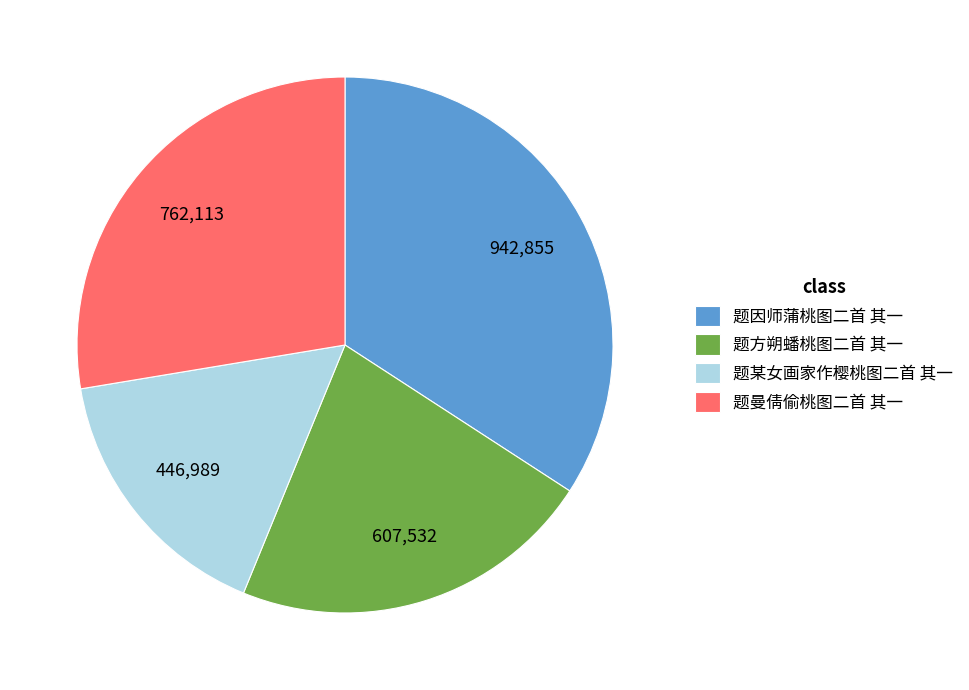

Rank the categories by value from highest to lowest.

题因师蒲桃图二首 其一, 题曼倩偷桃图二首 其一, 题方朔蟠桃图二首 其一, 题某女画家作樱桃图二首 其一